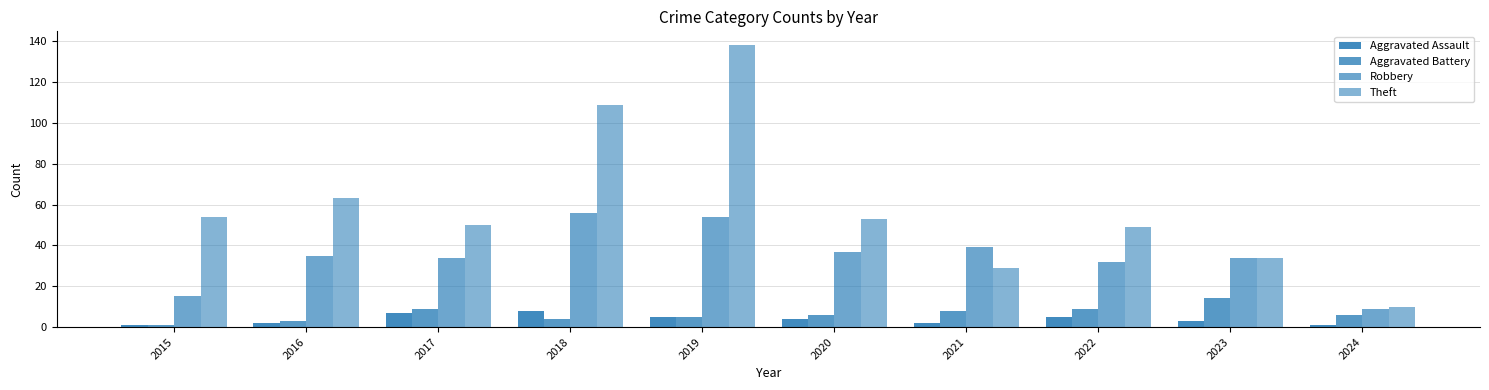

How many values in the Aggravated Assault series are below 4?

5